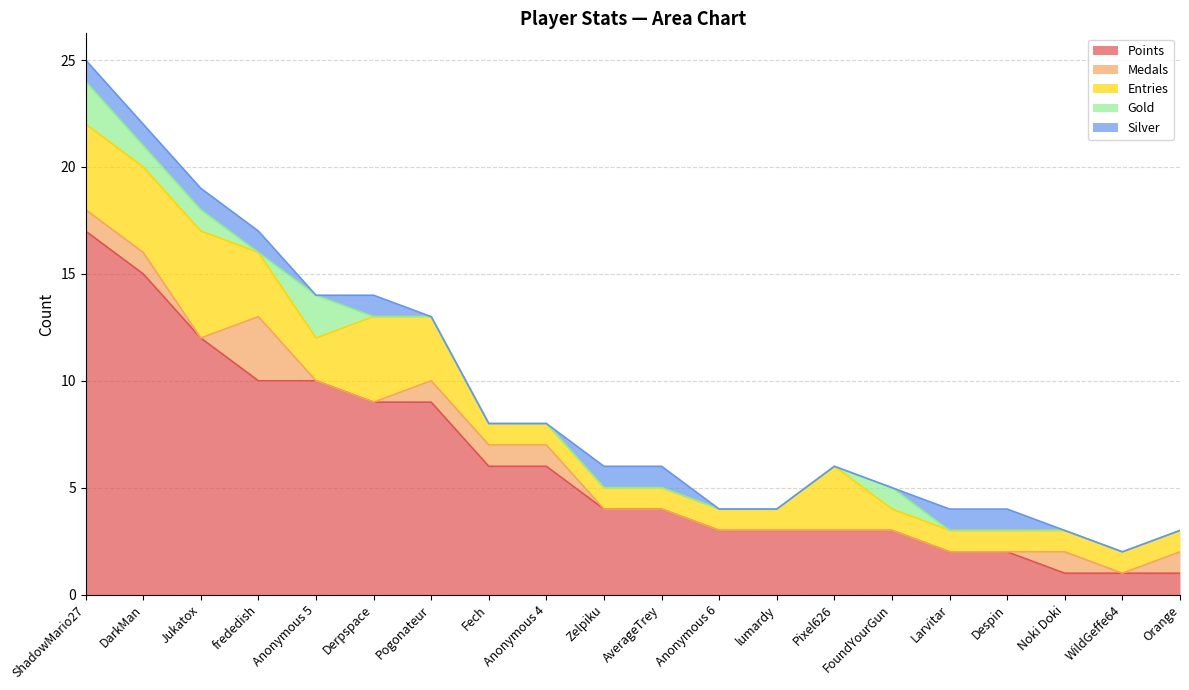

What is the spread (max minus min) of values at AverageTrey?

4